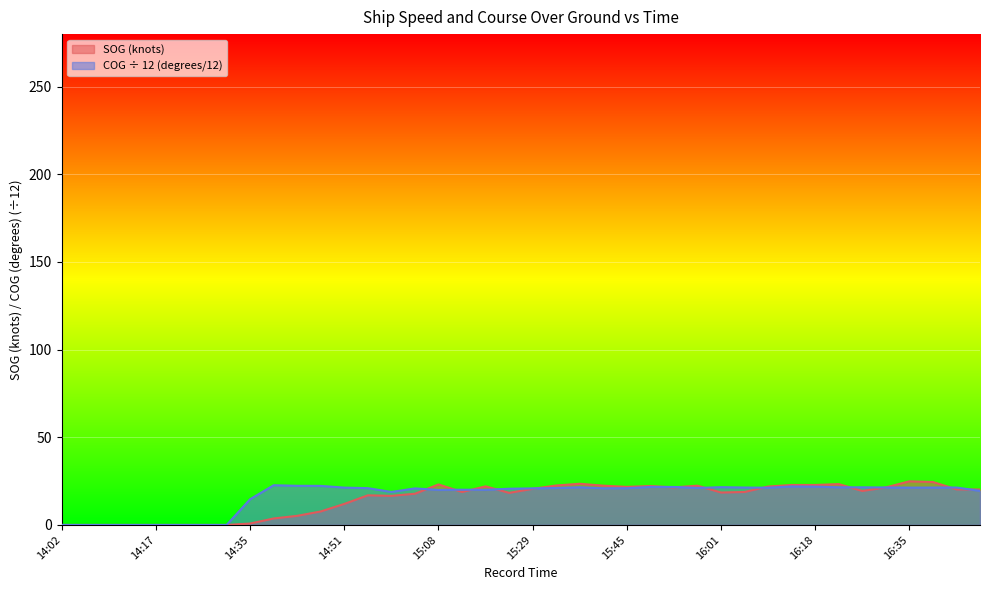

After their last crossing, which series has the higher values: SOG or COG?

SOG